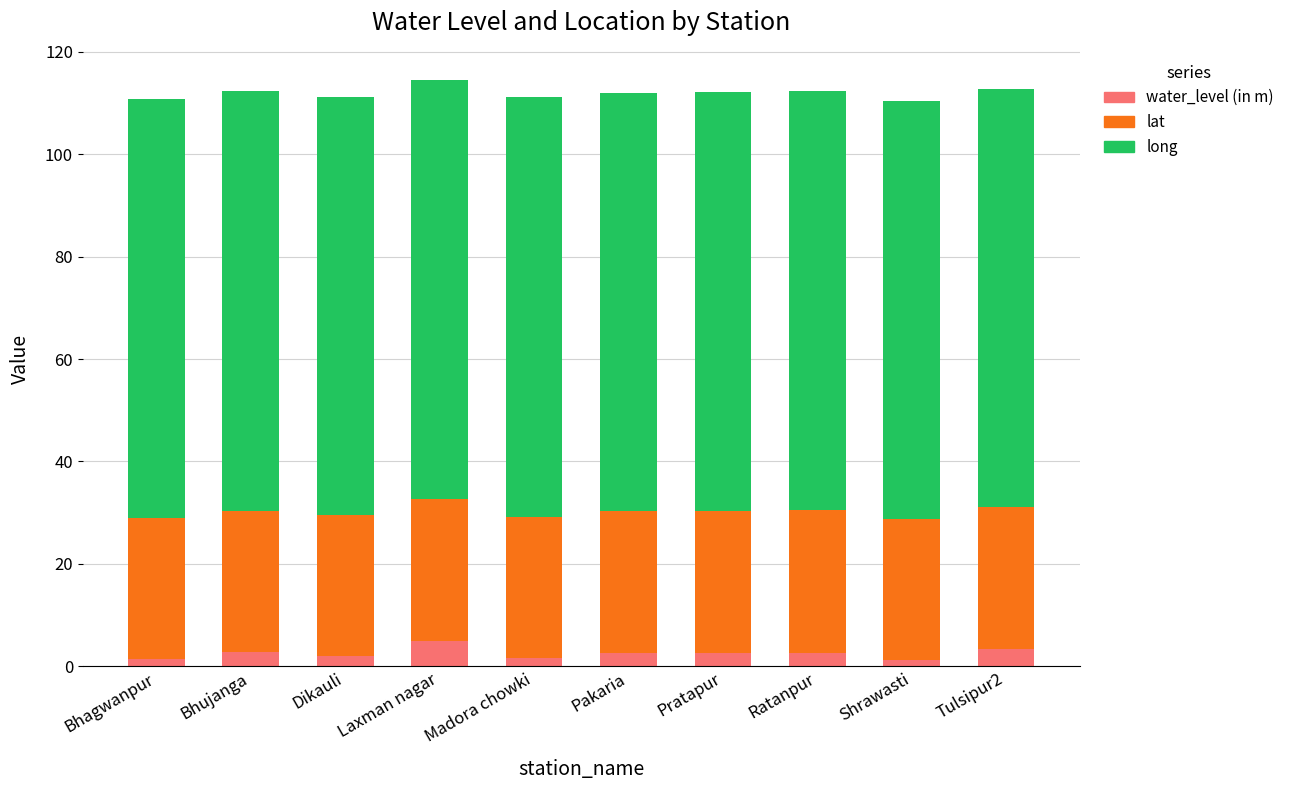

Are the bars horizontal?

No